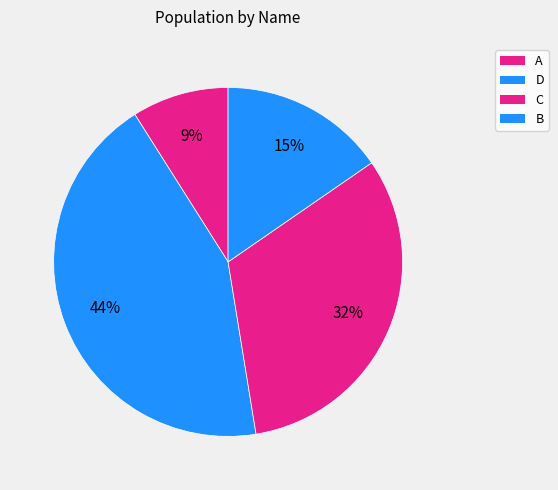

How many slices are in this pie chart?

4